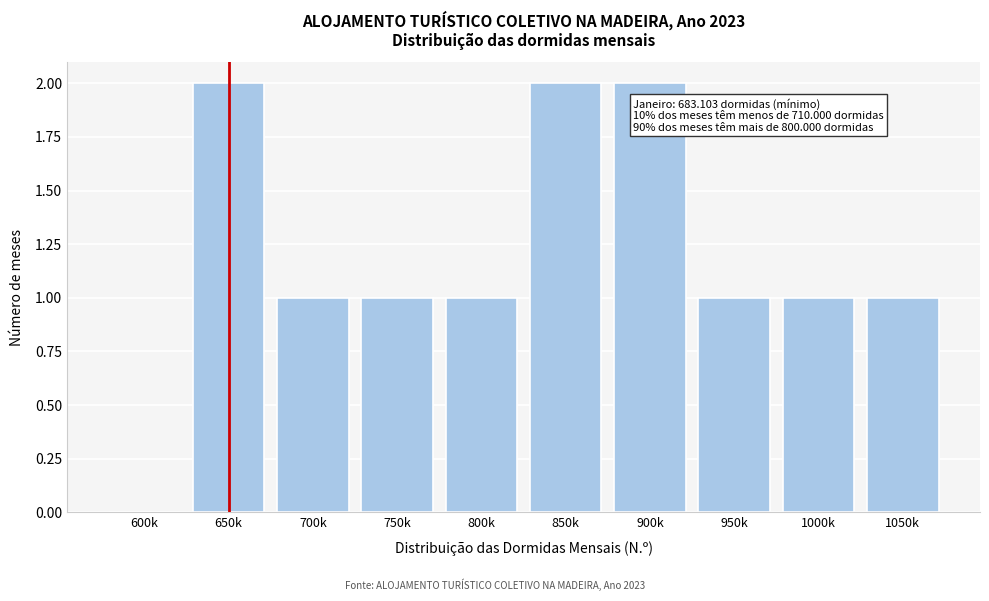

Reading left to right, transcribe all the data shown in this chart.

600k=0	650k=2	700k=1	750k=1	800k=1	850k=2	900k=2	950k=1	1000k=1	1050k=1